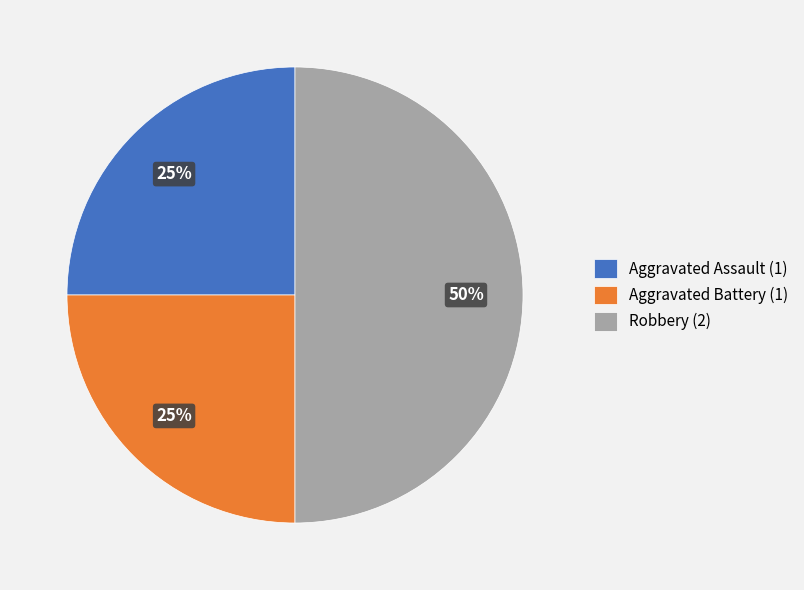

What is the ratio of the value at Aggravated Battery (1) to the value at Aggravated Assault (1)?

1.0